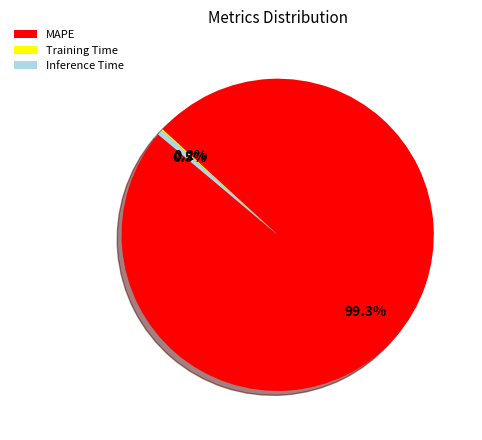

The Inference Time slice represents 11% of the pie. True or false?

False